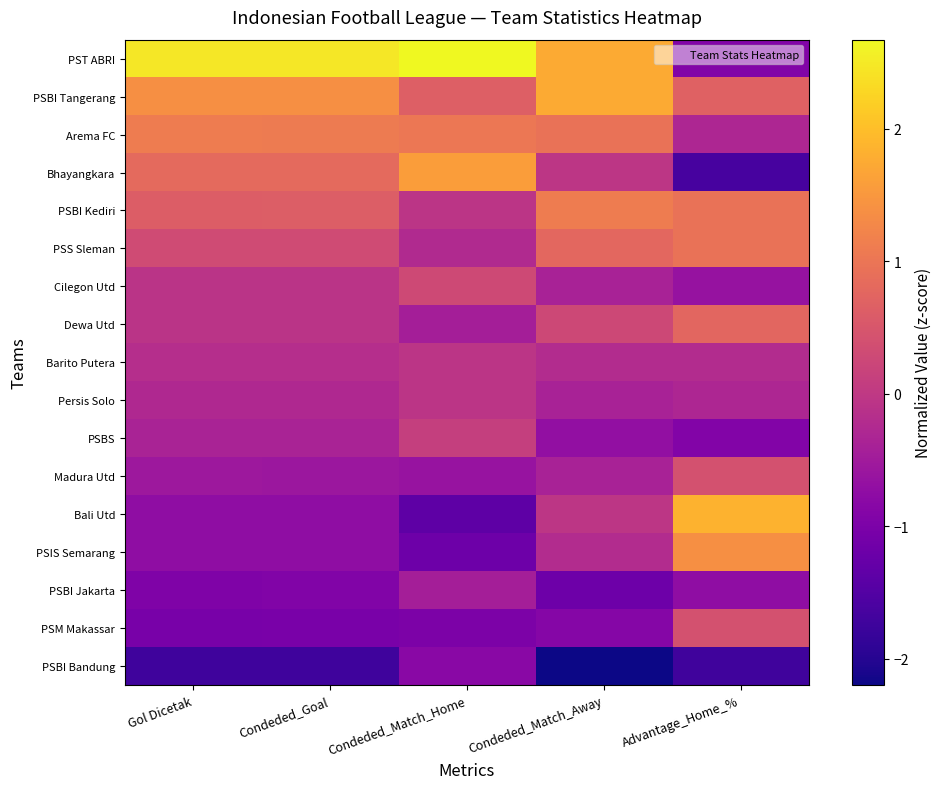

Which has a higher value, Condeded_Goal or Gol Dicetak?

Condeded_Goal